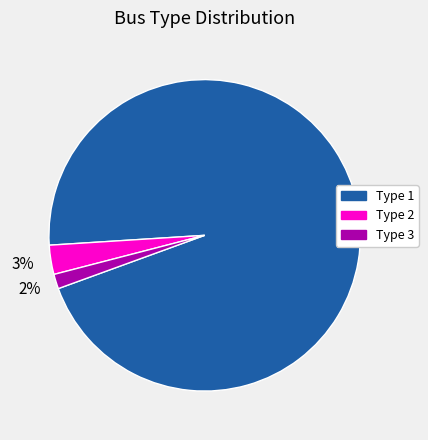

What is the smallest slice in the pie chart?

Type 3